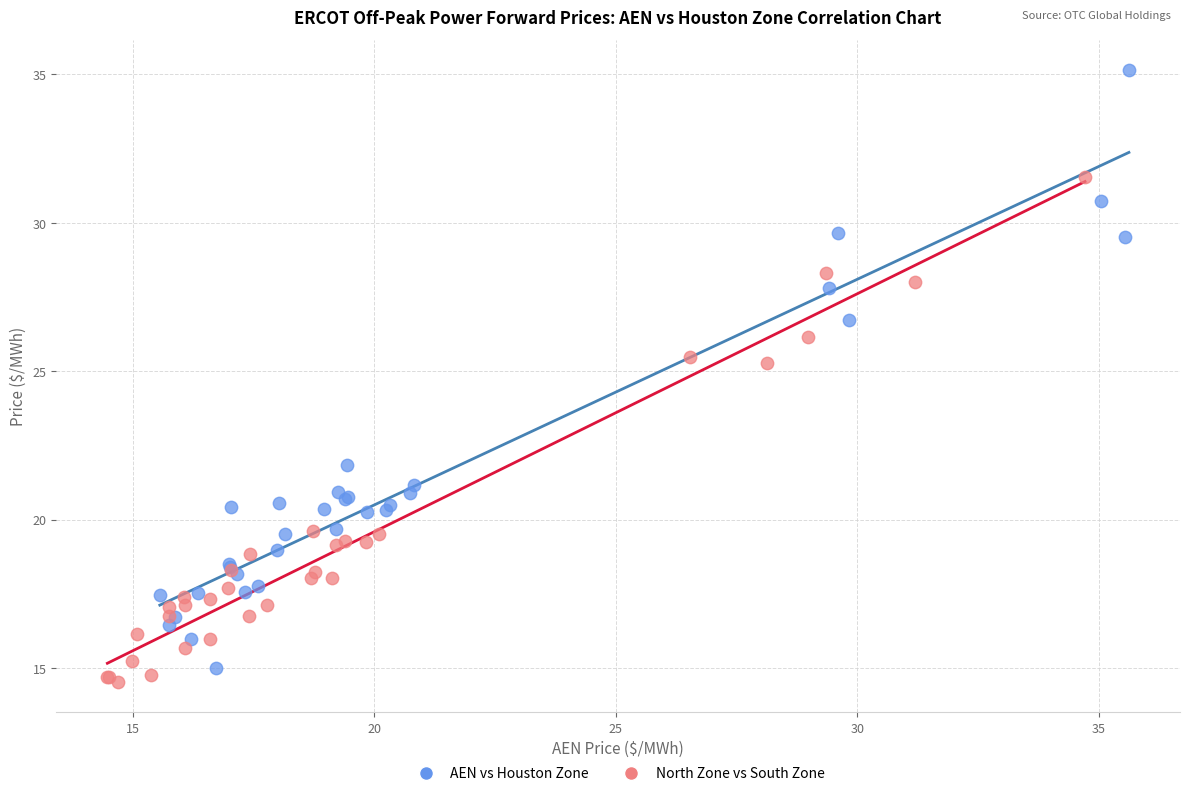

Which series contains the highest Y value?

AEN vs Houston Zone